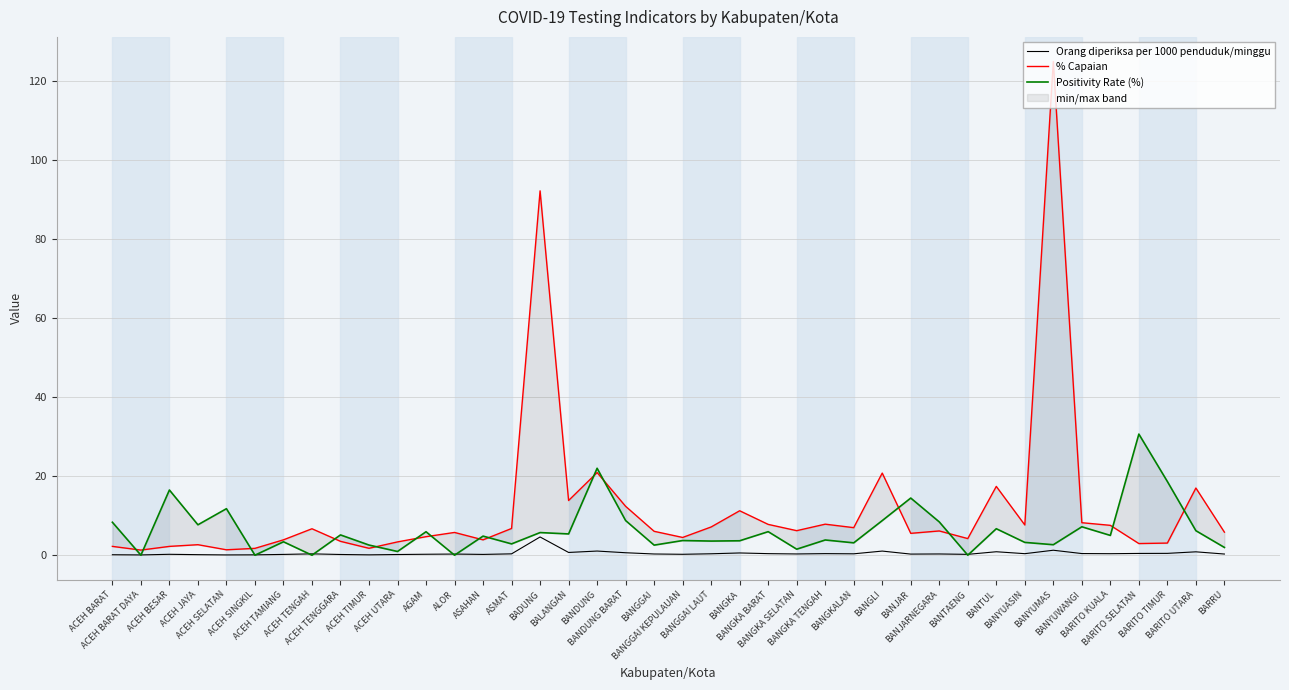

Is this an area chart (filled region under the line)?

No